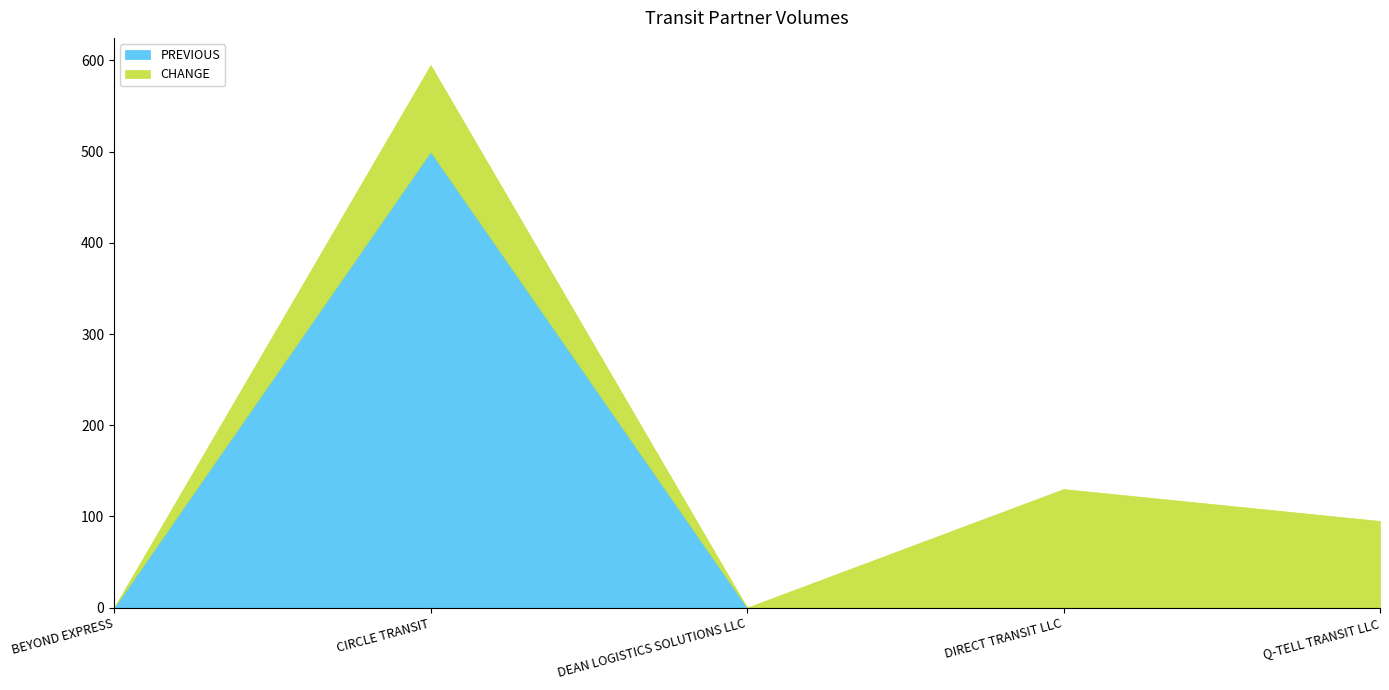

True or false: CHANGE and PREVIOUS intersect in this chart.

False